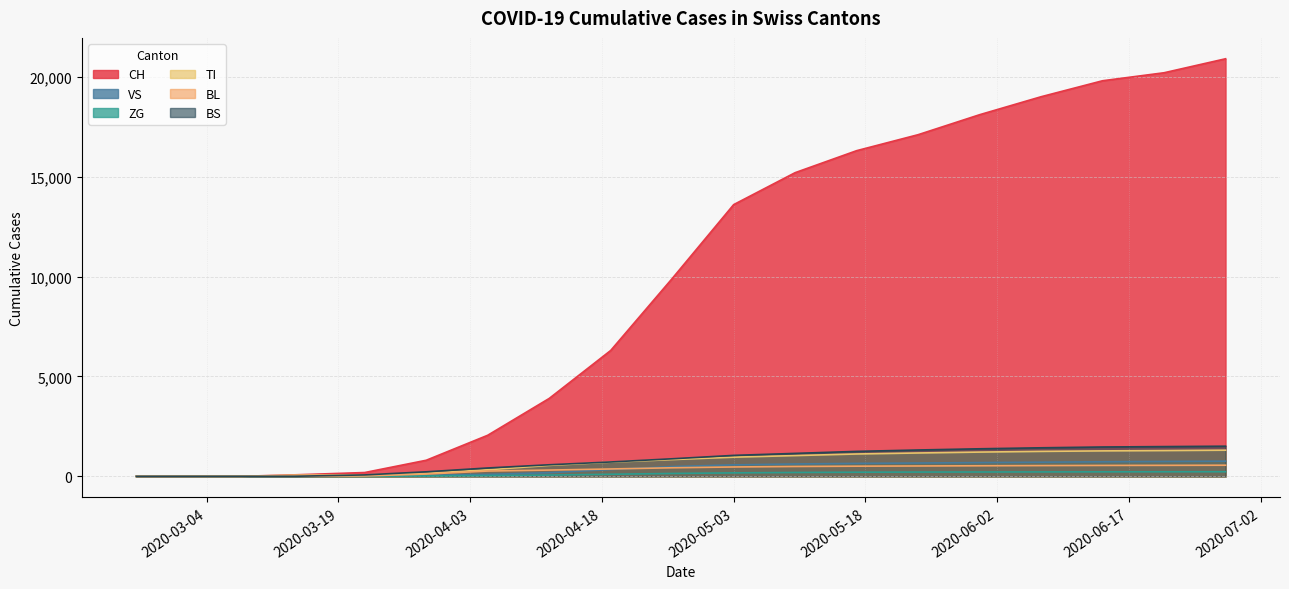

Reading left to right, extract all data points from this chart.

CH: 2020-02-25=0	2020-03-01=0	2020-03-08=3	2020-03-15=76	2020-03-22=192	2020-03-29=806	2020-04-05=2057	2020-04-12=3900	2020-04-19=6300	2020-04-26=9900	2020-05-03=13600	2020-05-10=15200	2020-05-17=16300	2020-05-24=17100	2020-05-31=18100	2020-06-07=19000	2020-06-14=19800	2020-06-21=20200	2020-06-28=20900
VS: 2020-02-25=0	2020-03-01=0	2020-03-08=0	2020-03-15=6	2020-03-22=19	2020-03-29=54	2020-04-05=98	2020-04-12=185	2020-04-19=340	2020-04-26=490	2020-05-03=575	2020-05-10=620	2020-05-17=650	2020-05-24=668	2020-05-31=690	2020-06-07=710	2020-06-14=730	2020-06-21=745	2020-06-28=760
ZG: 2020-02-25=0	2020-03-01=0	2020-03-08=0	2020-03-15=0	2020-03-22=5	2020-03-29=21	2020-04-05=40	2020-04-12=65	2020-04-19=105	2020-04-26=145	2020-05-03=175	2020-05-10=195	2020-05-17=208	2020-05-24=215	2020-05-31=218	2020-06-07=222	2020-06-14=226	2020-06-21=229	2020-06-28=232
TI: 2020-02-25=0	2020-03-01=0	2020-03-08=0	2020-03-15=2	2020-03-22=21	2020-03-29=115	2020-04-05=266	2020-04-12=315	2020-04-19=370	2020-04-26=430	2020-05-03=470	2020-05-10=495	2020-05-17=510	2020-05-24=520	2020-05-31=530	2020-06-07=540	2020-06-14=548	2020-06-21=552	2020-06-28=558
BL: 2020-02-25=0	2020-03-01=0	2020-03-08=0	2020-03-15=61	2020-03-22=70	2020-03-29=155	2020-04-05=329	2020-04-12=550	2020-04-19=710	2020-04-26=840	2020-05-03=960	2020-05-10=1040	2020-05-17=1120	2020-05-24=1170	2020-05-31=1215	2020-06-07=1250	2020-06-14=1275	2020-06-21=1290	2020-06-28=1310
BS: 2020-02-25=0	2020-03-01=0	2020-03-08=0	2020-03-15=4	2020-03-22=73	2020-03-29=228	2020-04-05=420	2020-04-12=580	2020-04-19=720	2020-04-26=880	2020-05-03=1050	2020-05-10=1150	2020-05-17=1250	2020-05-24=1320	2020-05-31=1380	2020-06-07=1430	2020-06-14=1470	2020-06-21=1490	2020-06-28=1510